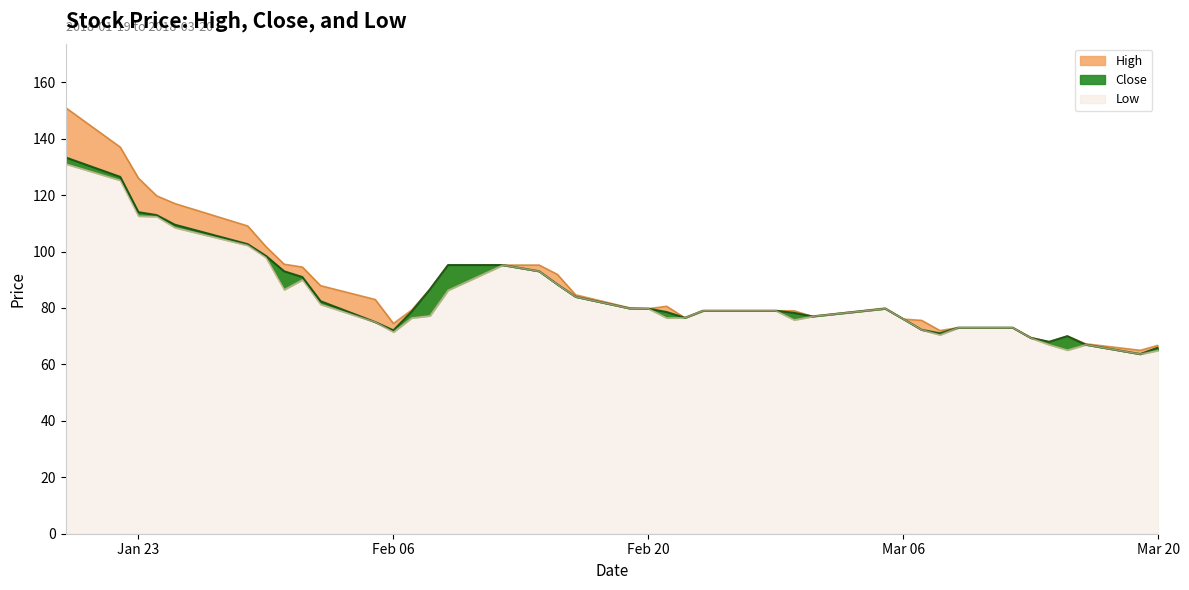

What is the approximate value of High at 2018-02-23?

79.0